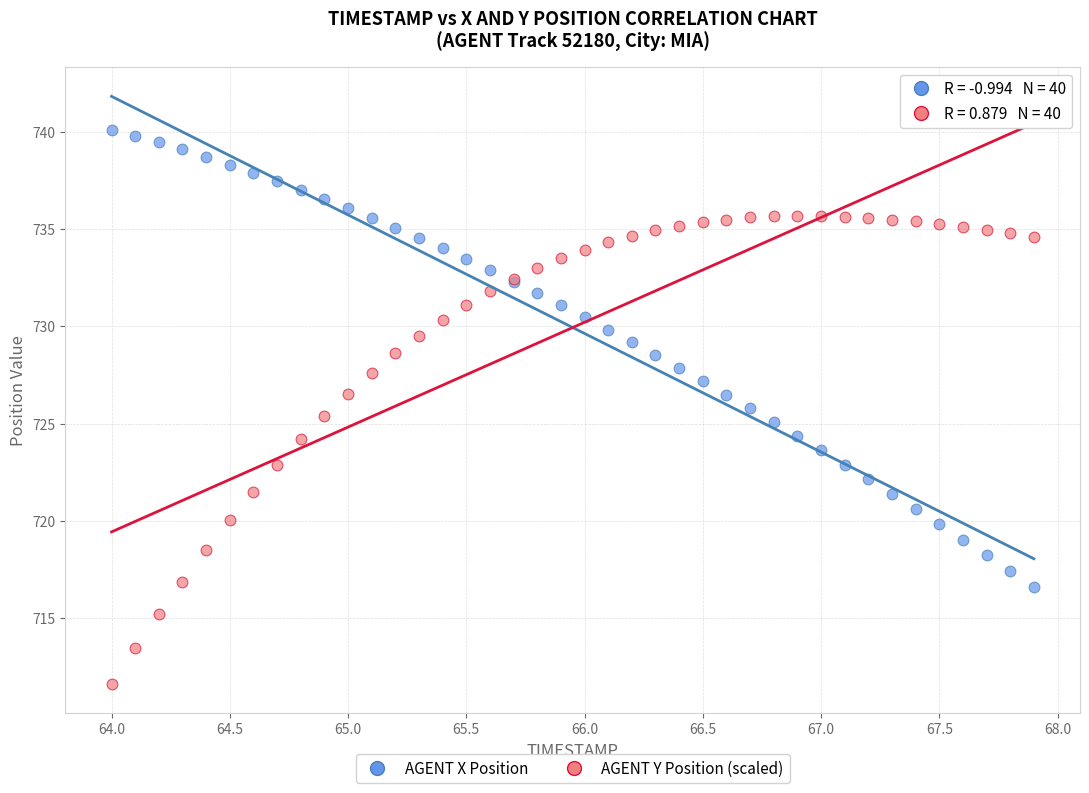

What is the X range (max minus min) for the scatter plot?

3.9